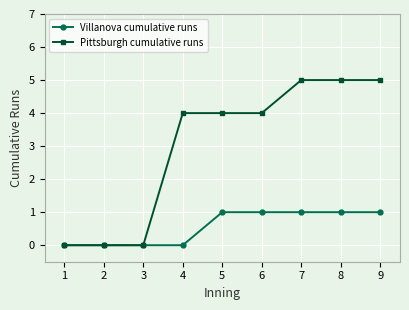

What value does the Pittsburgh cumulative runs series have at 5?

4